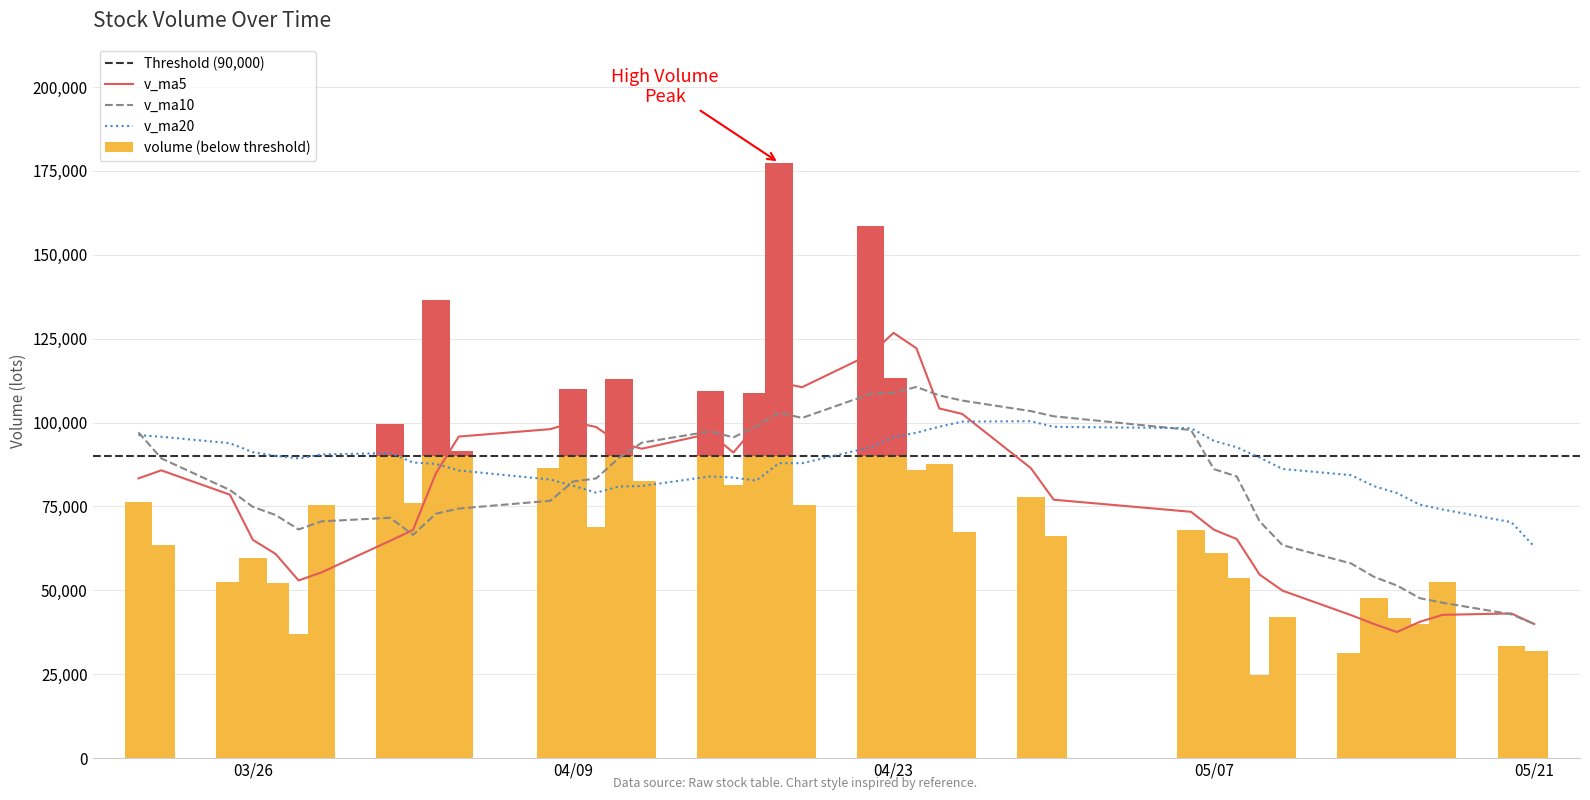

The volume series shows 67436.0 at 14. True or false?

True